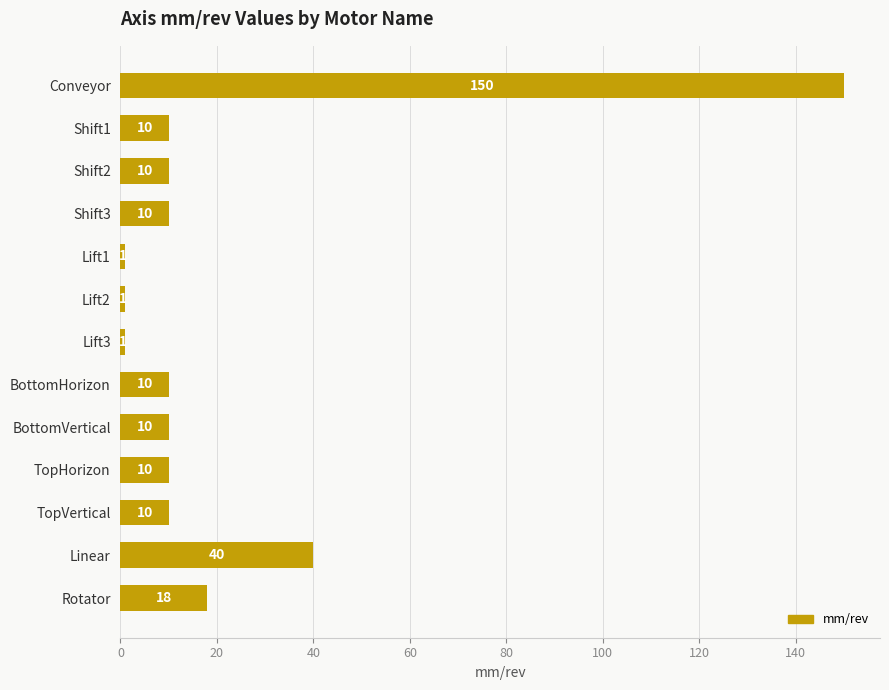

What is the label of the 5th bar from the bottom?

BottomVertical